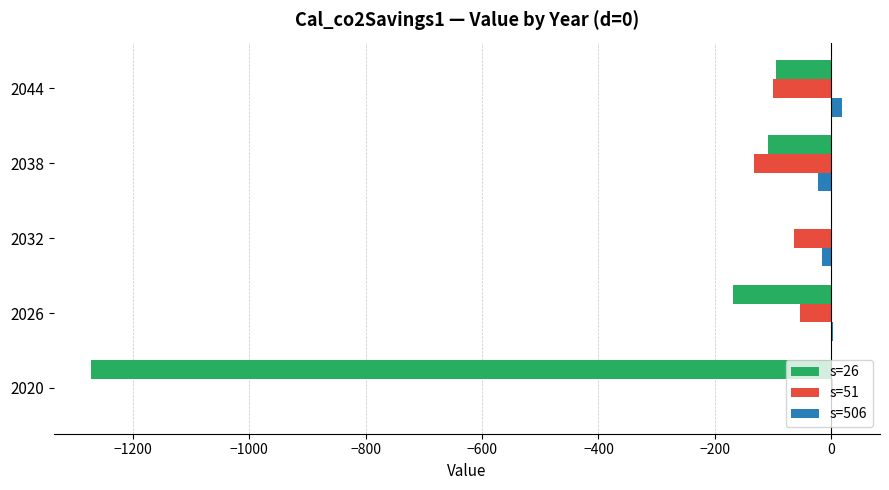

Is it true that s=26 equals -108.5 at 2038?

True